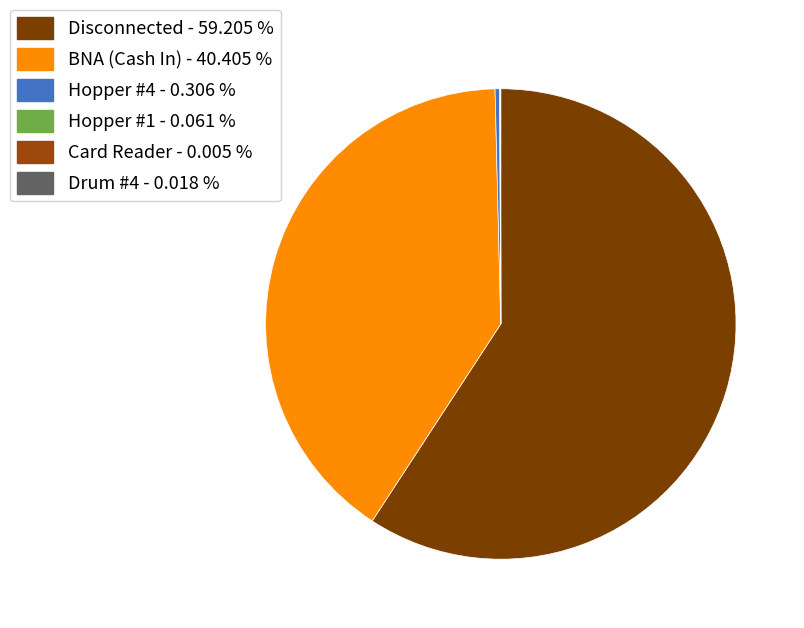

Which slice represents more than half of the pie?

Disconnected